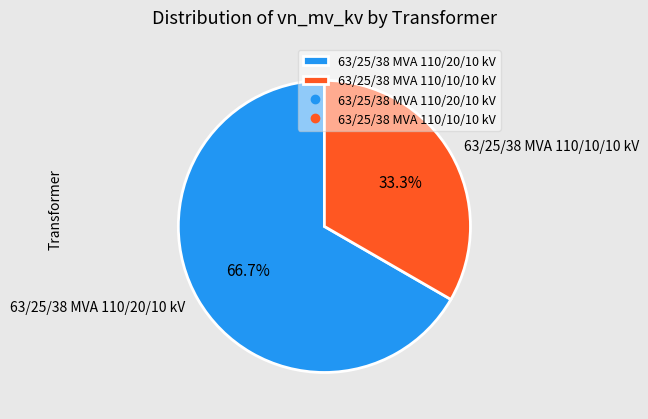

Rank the categories by value from highest to lowest.

63/25/38 MVA 110/20/10 kV, 63/25/38 MVA 110/10/10 kV